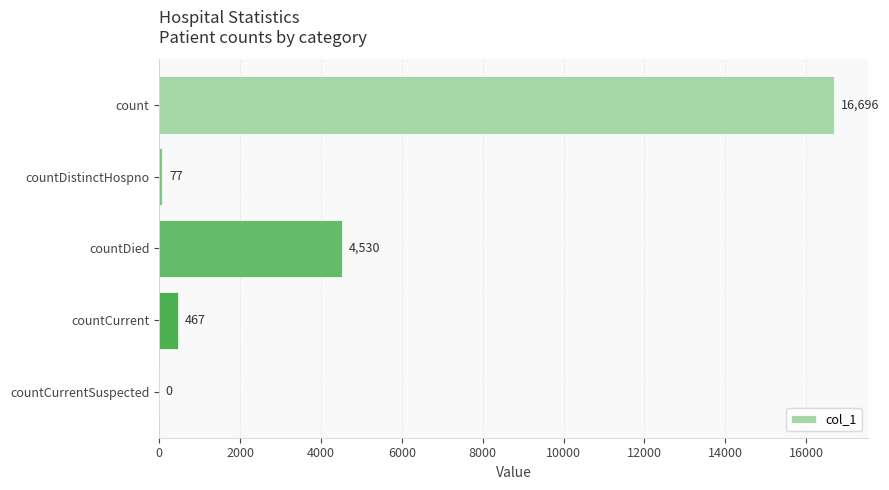

Does the chart contain stacked bars?

No